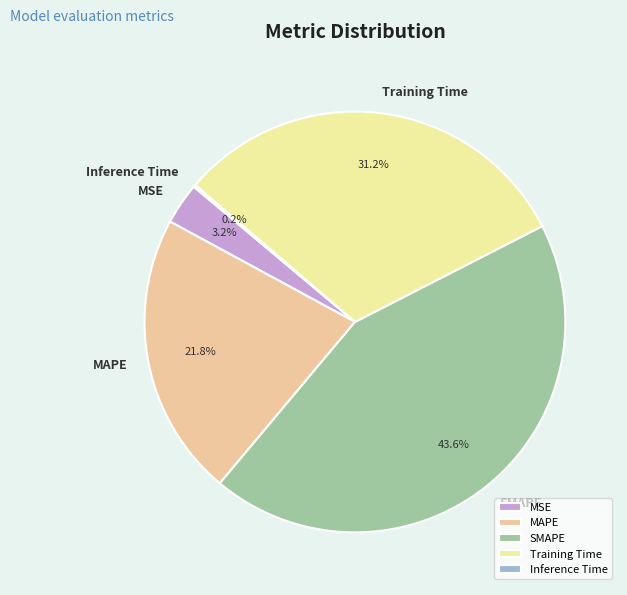

What percentage do SMAPE and MAPE together represent?

65.4%